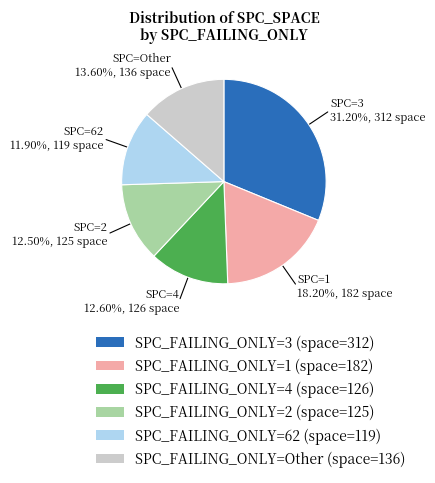

Between SPC_FAILING_ONLY=Other (space=136) and SPC_FAILING_ONLY=62 (space=119), which is larger?

SPC_FAILING_ONLY=Other (space=136)